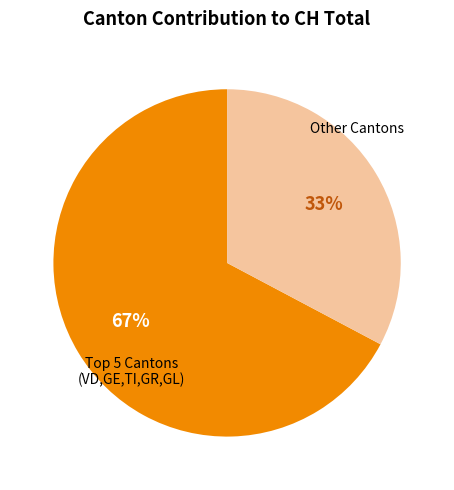

Is there any slice that represents more than half of the pie?

Yes